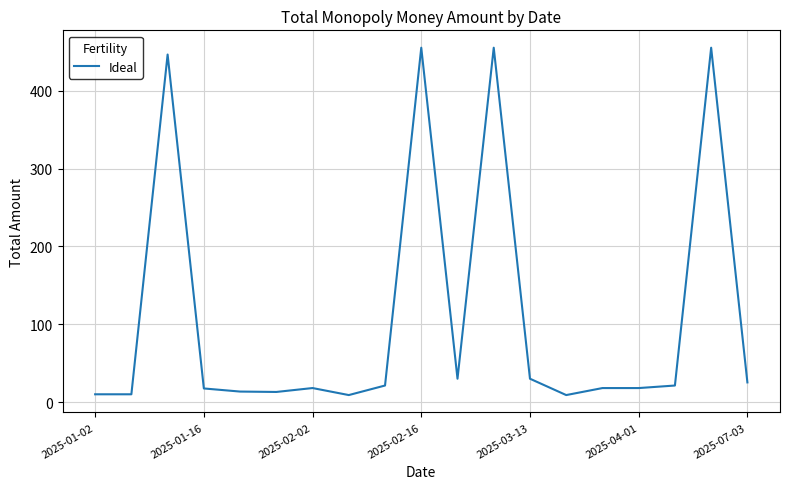

What is the maximum value shown in the chart?

455.3